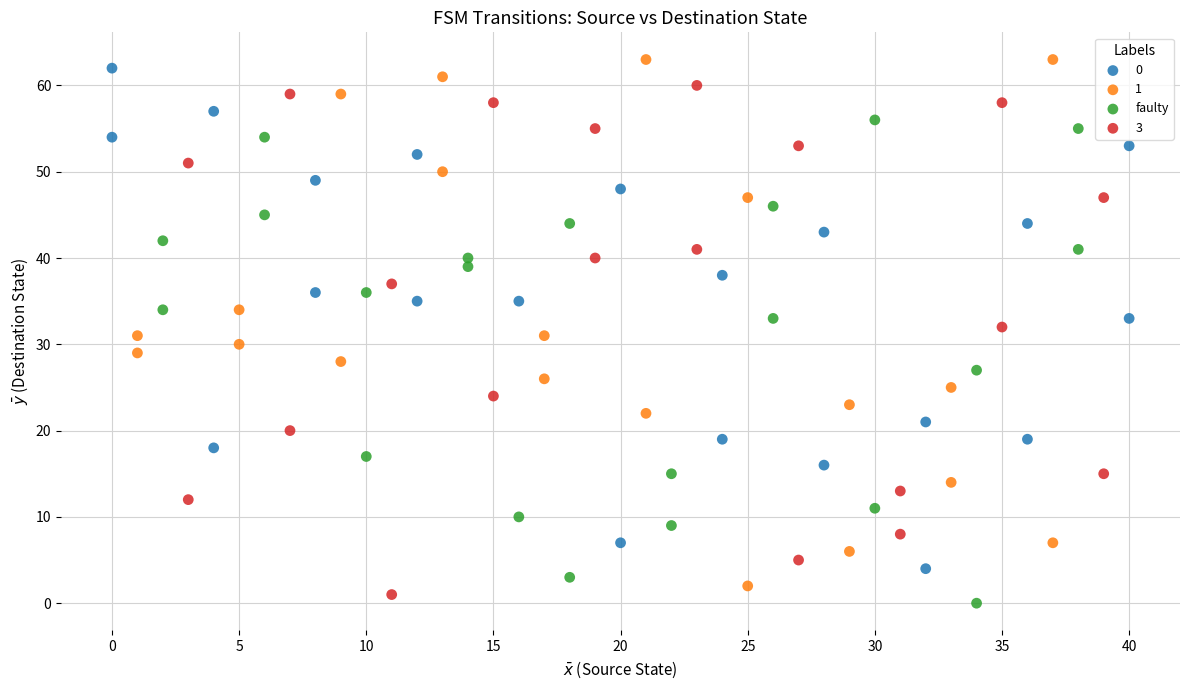

What are all the series names shown in the legend?

0, 1, faulty, 3